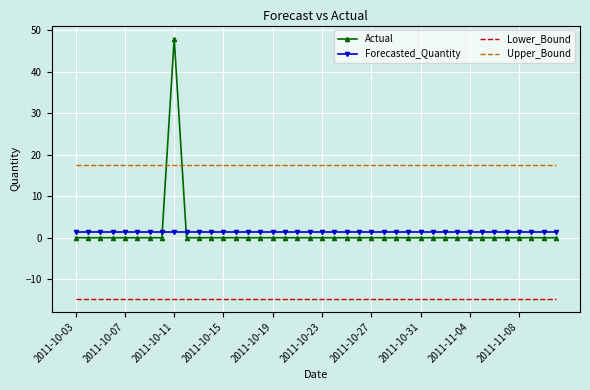

List the series in order of their peak value, highest first.

Actual, Upper_Bound, Forecasted_Quantity, Lower_Bound